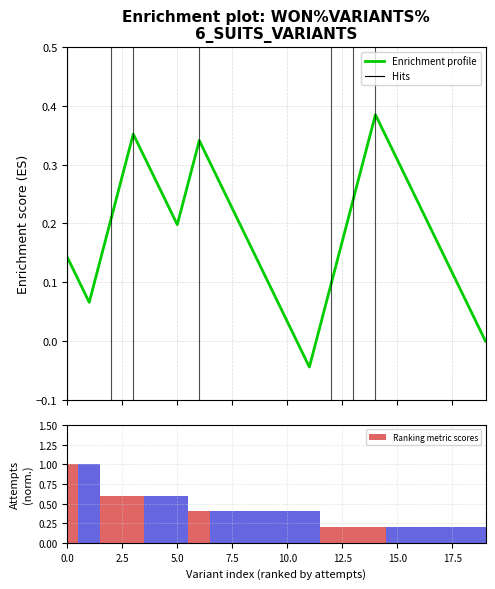

At how many categories does at least one series exceed 0?

20